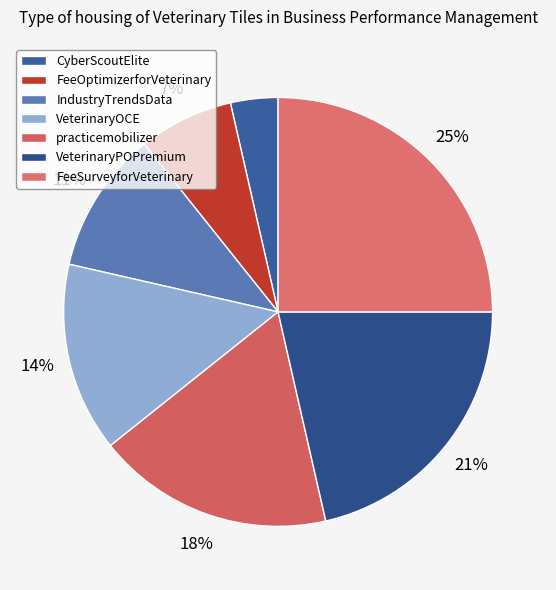

To the nearest percent, what is the difference between the practicemobilizer and CyberScoutElite slice percentages?

14%